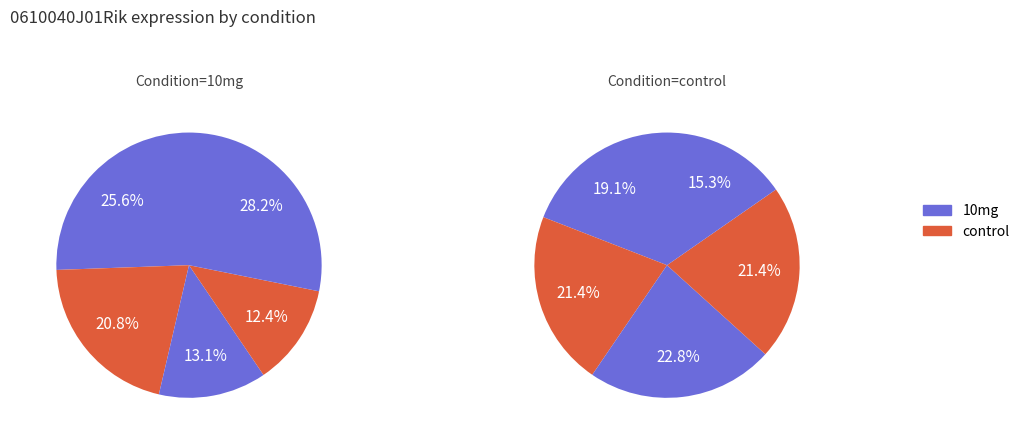

Does heart_m3 account for over 50% of the chart?

No